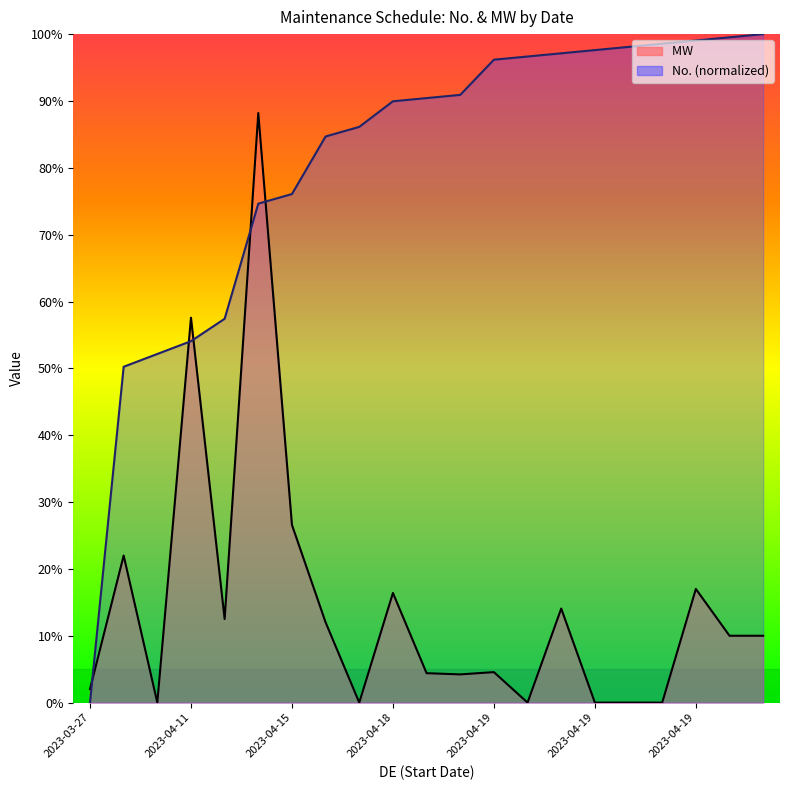

True or false: MW  and No. cross at least once.

True